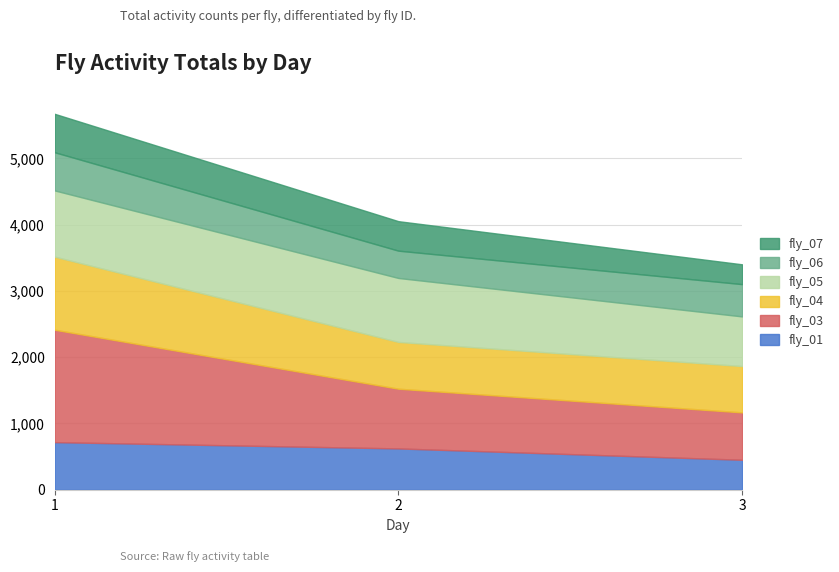

What are all the series names shown in the legend?

fly_07, fly_06, fly_05, fly_04, fly_03, fly_01